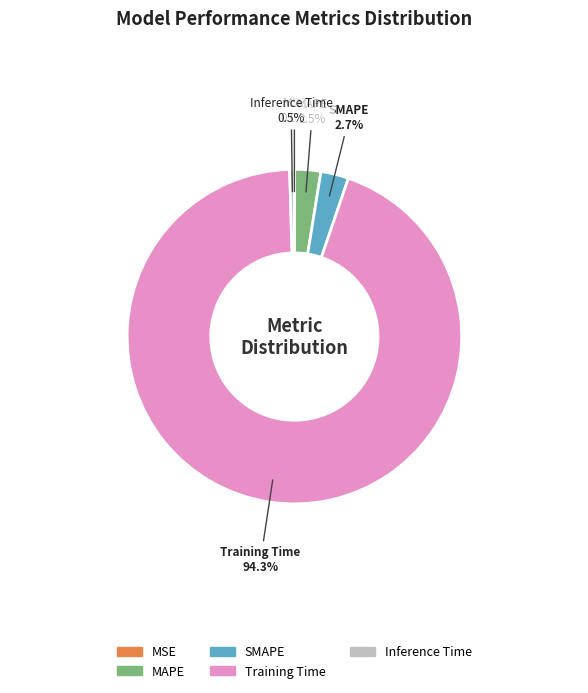

The SMAPE slice represents 10% of the pie. True or false?

False